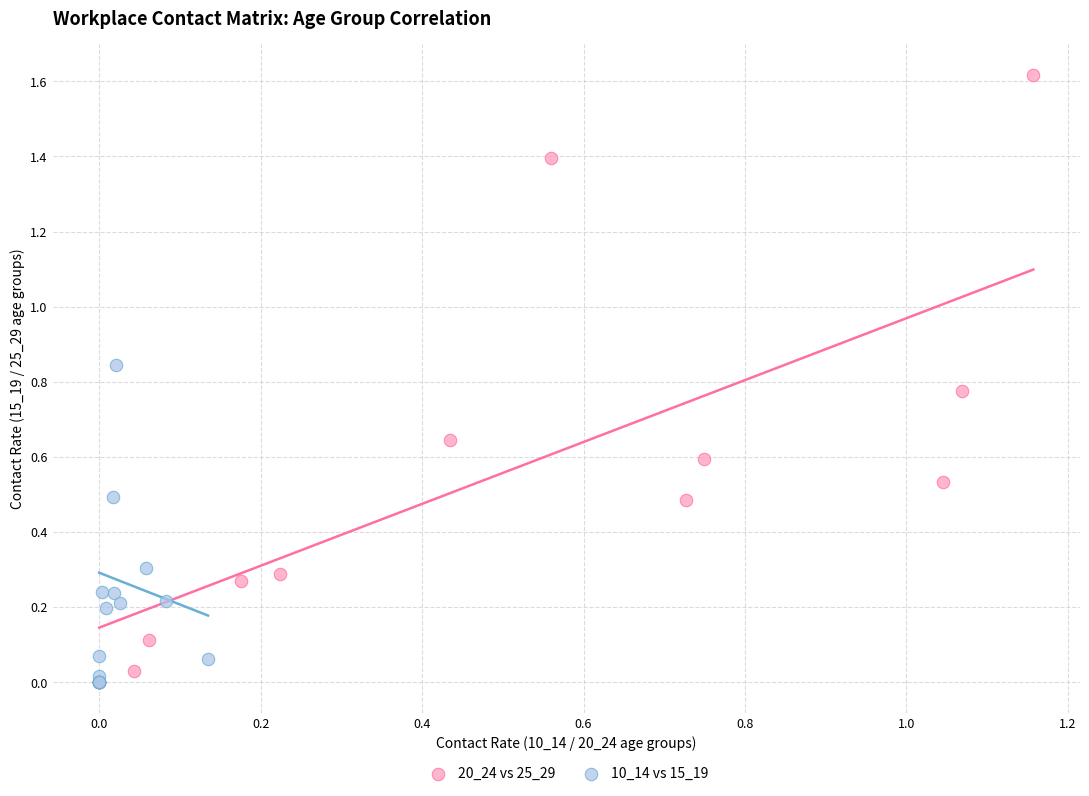

Which series contains the highest Y value?

20_24 vs 25_29